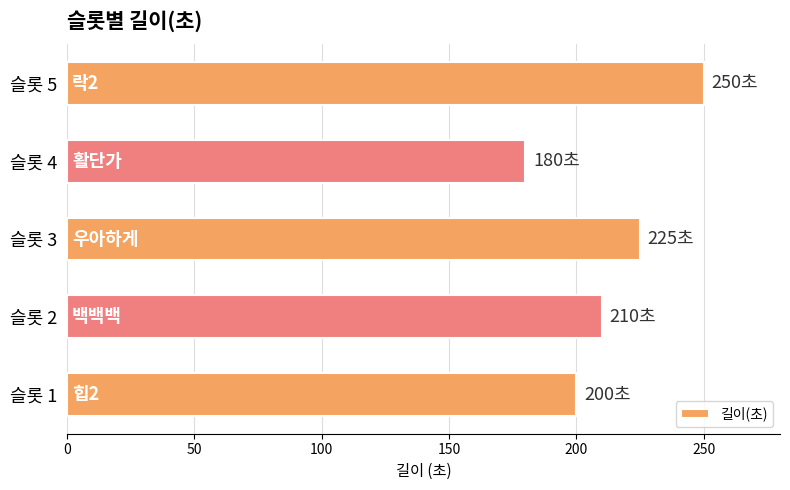

The value at 슬롯 4 is 180. True or false?

True